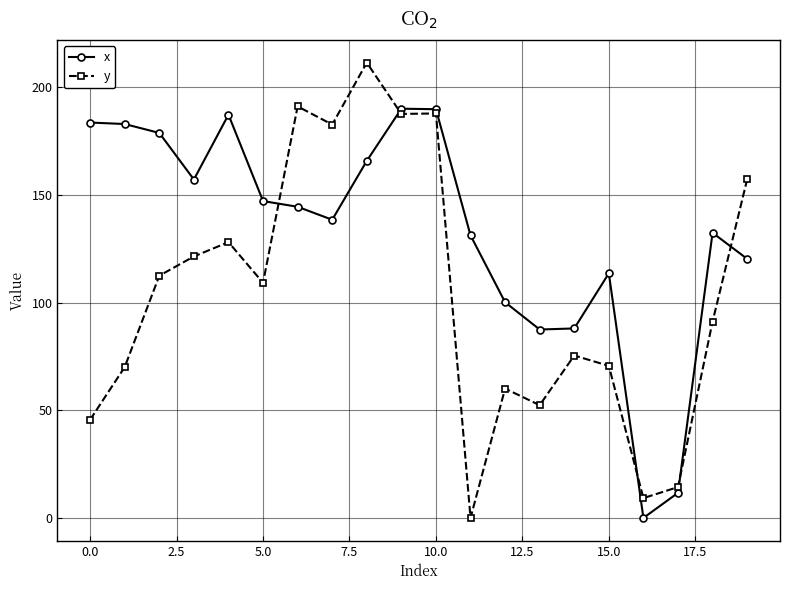

Which series has the largest range (max minus min)?

y